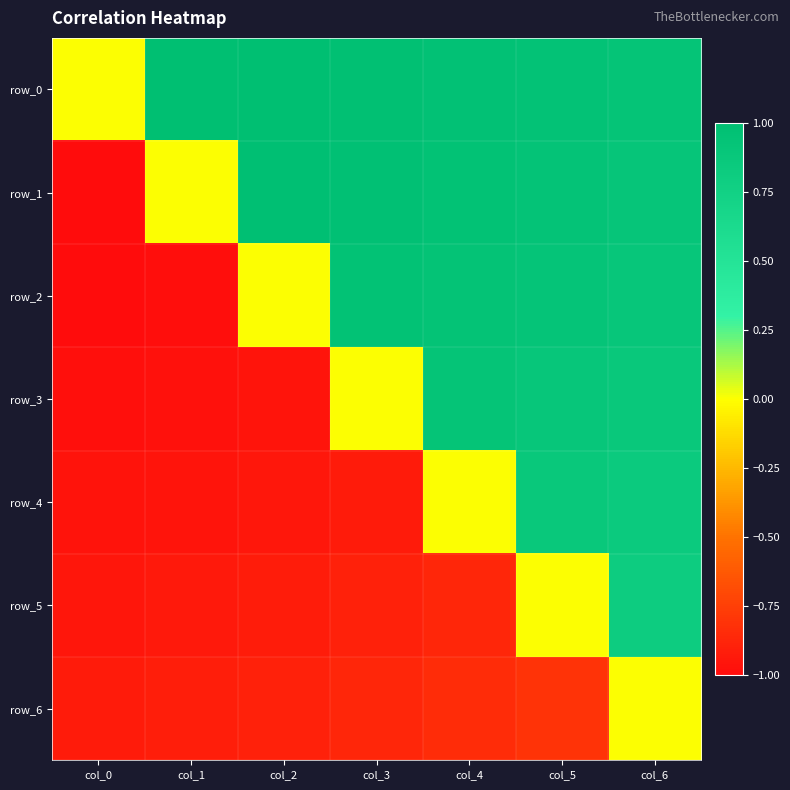

The row_6 series shows -1.5 at col_2. True or false?

False